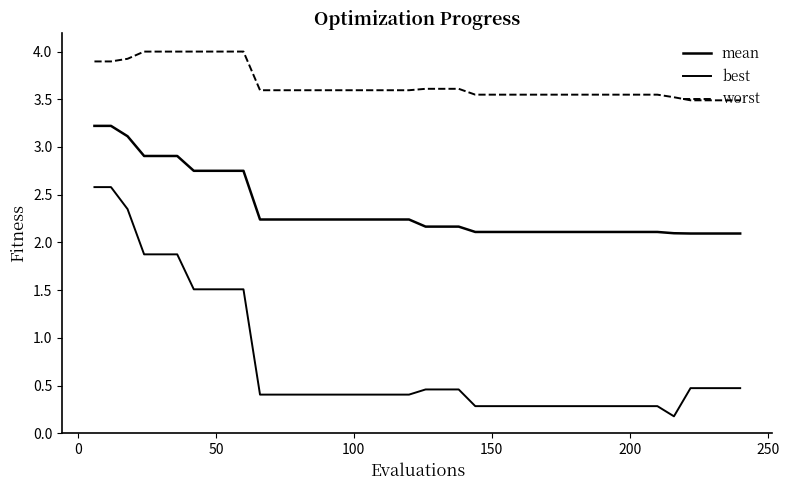

Count the number of categories in the chart.

40